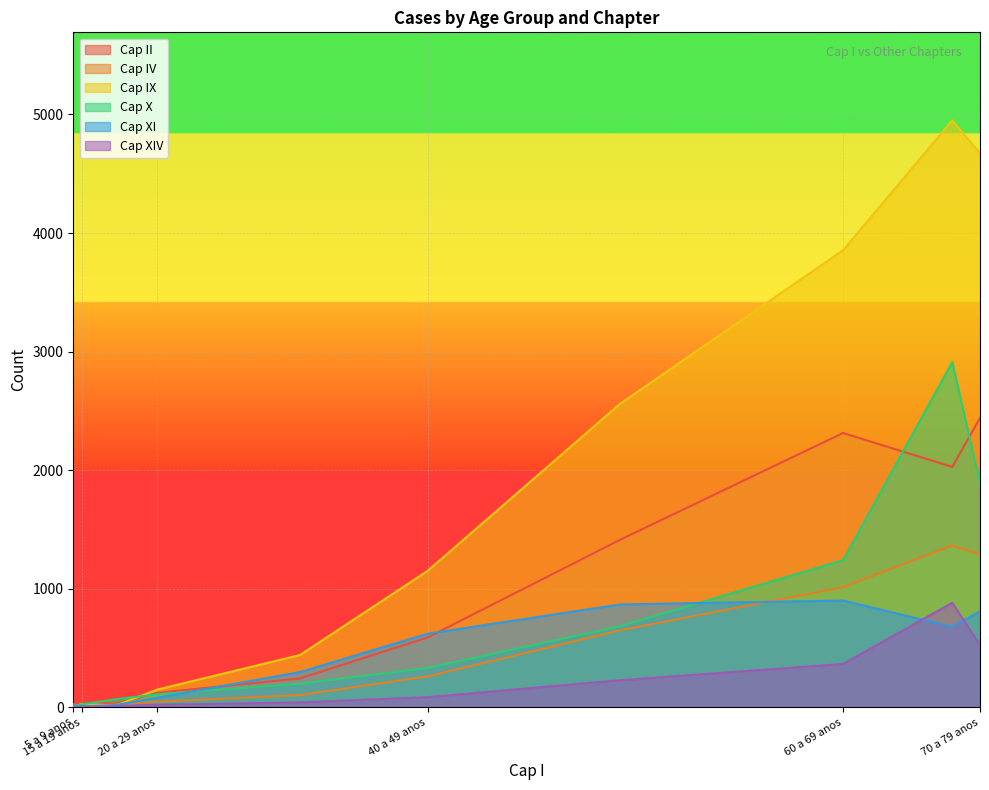

What is the average value of the Cap XI series?

390